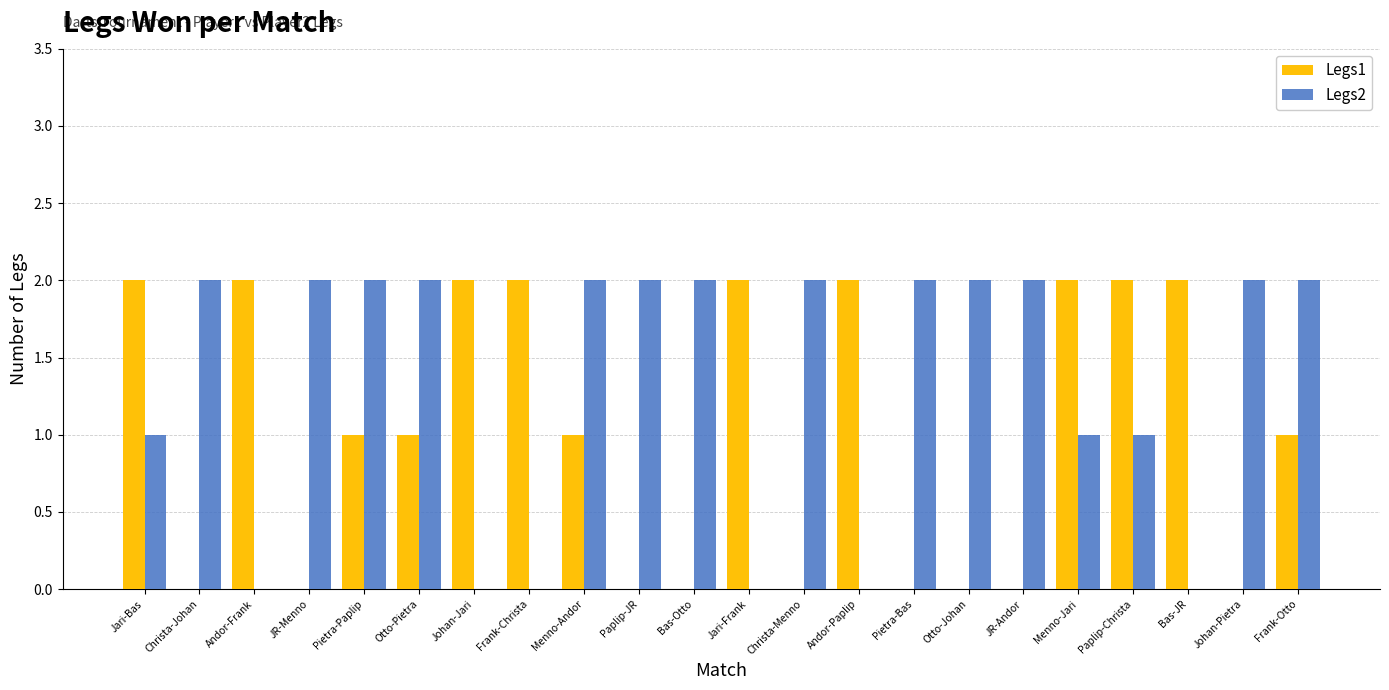

Between Jari-Bas and JR-Andor, which series saw the biggest shift?

Legs1